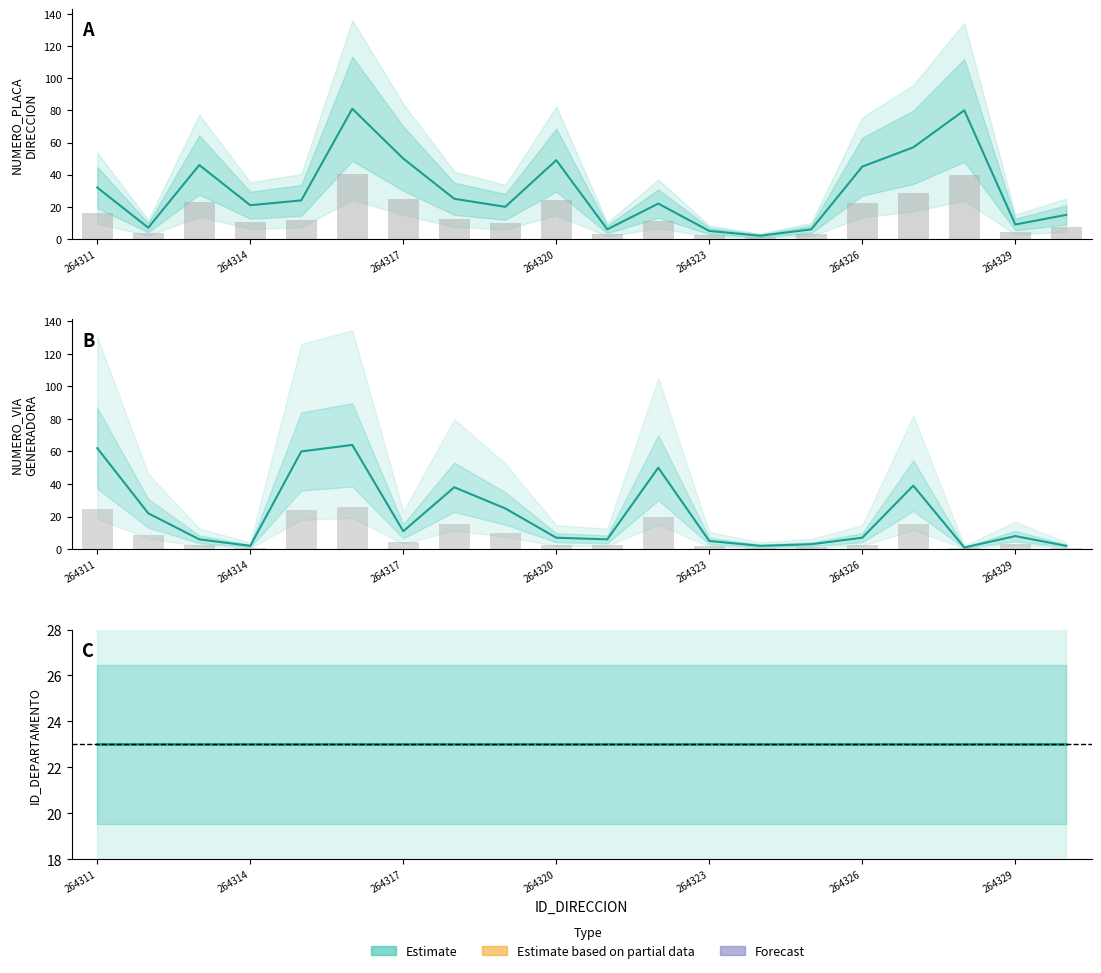

What is the sum of all NUMERO_VIA_GENERADORA_DIRECCION values?

420